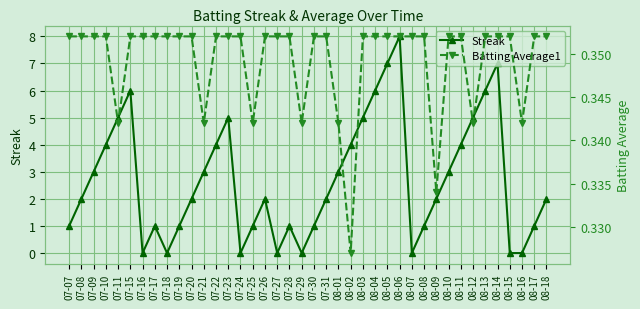

True or false: Streak has a value of 7.0 at 08-05.

True